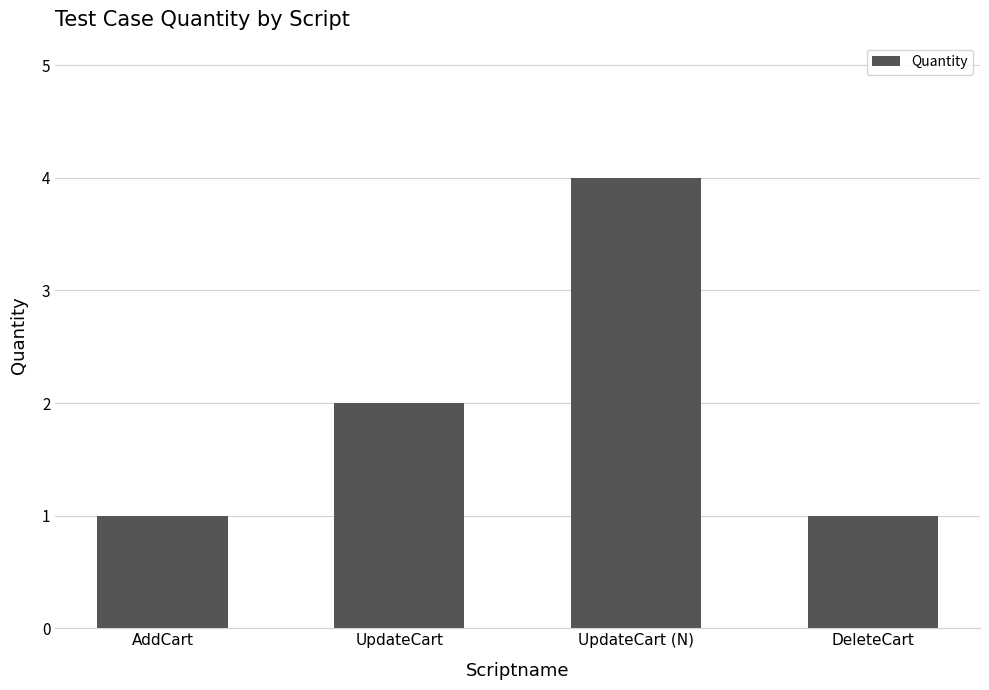

What is the value of the 3rd bar from the left?

4